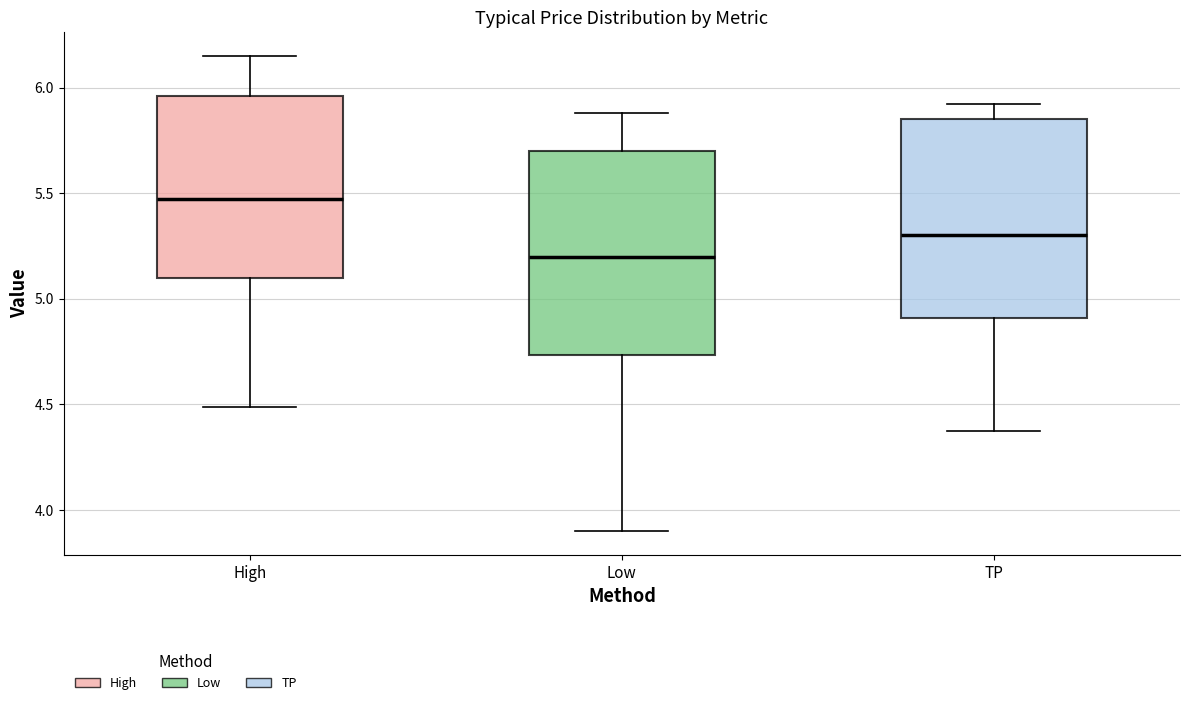

Reading left to right, transcribe this box plot: for each box, give where its median line is, the range the box spans, and where its two whiskers end, as read against the y-axis. The values are not printed on the chart, so give them approximately, as read against the axis.

High: median 5.45, box 5.10 to 5.95, whiskers 4.50 to 6.15
Low: median 5.20, box 4.75 to 5.70, whiskers 3.90 to 5.90
TP: median 5.30, box 4.90 to 5.85, whiskers 4.35 to 5.90